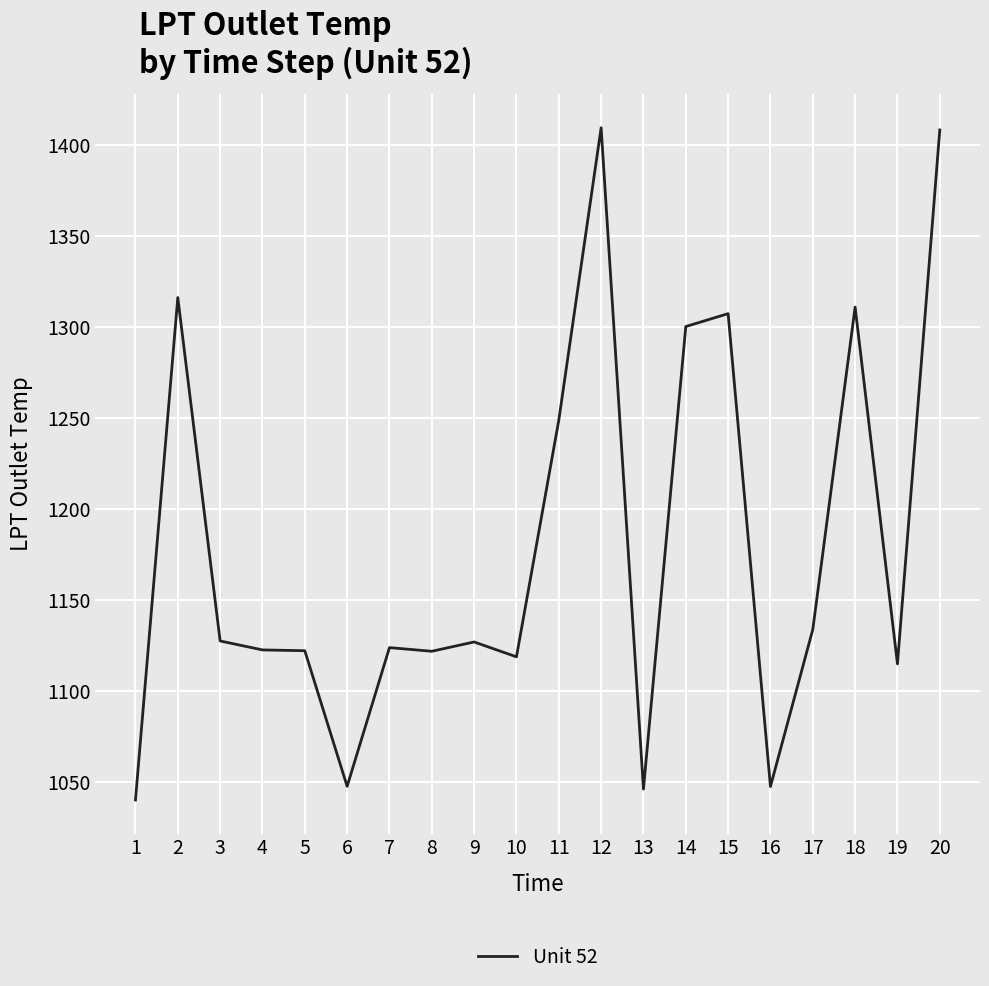

What is the average value?

1179.7